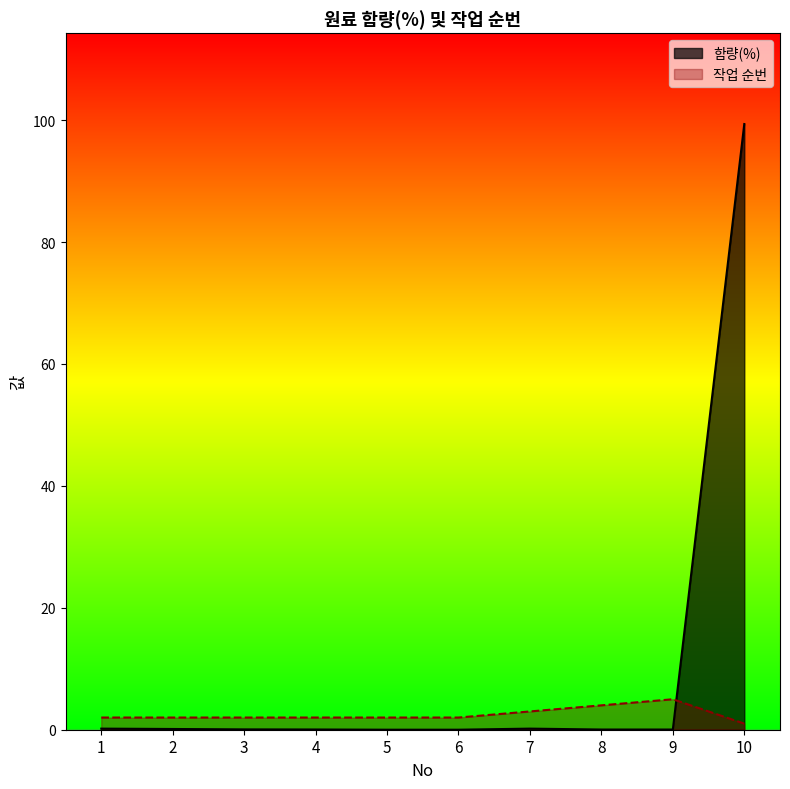

At which category is the sum across all series the highest?

10